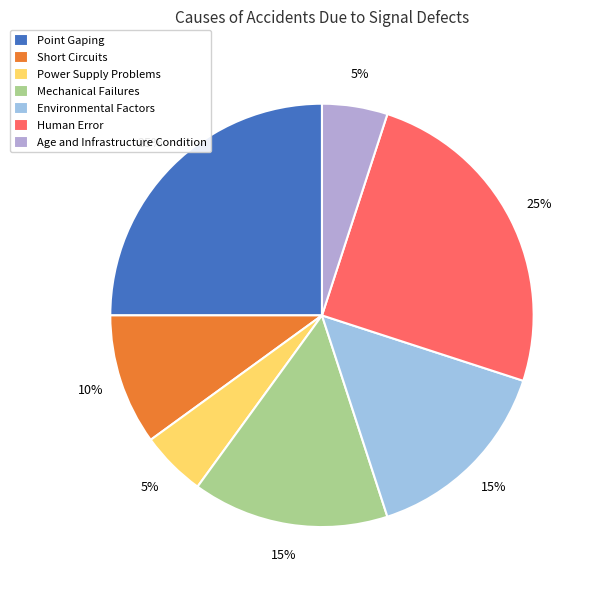

True or false: Short Circuits accounts for 1% of the total.

False